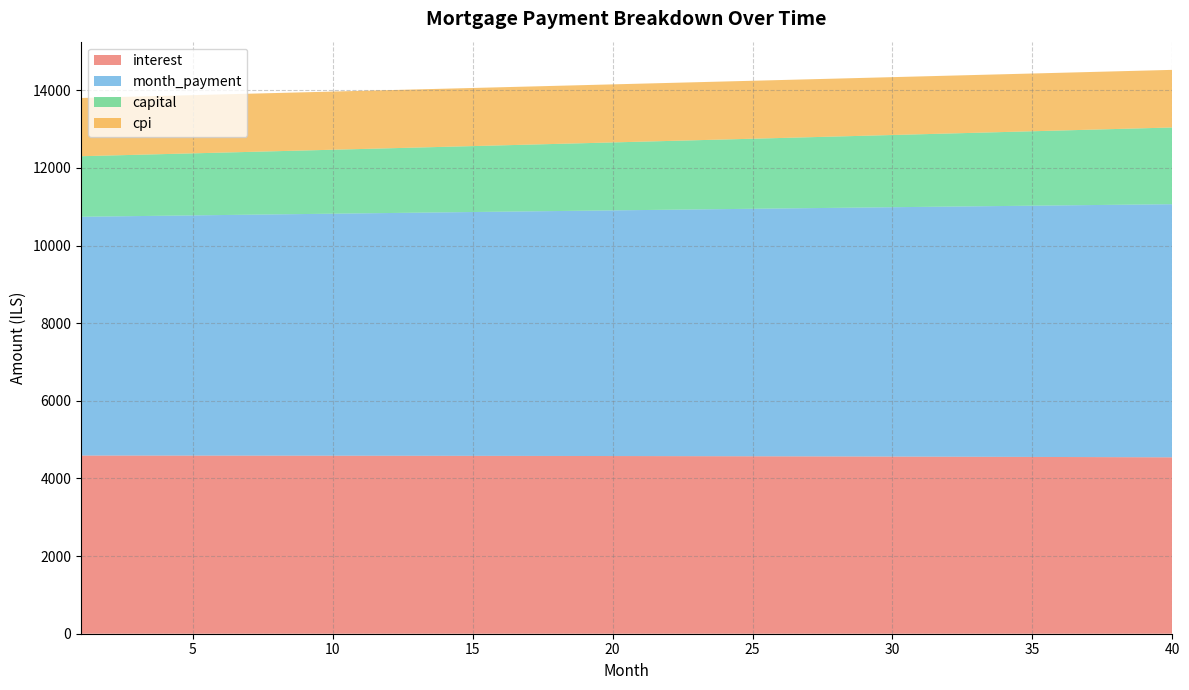

Reading right to left, list all the values displayed in this chart.

interest: 40=4543.7	39=4545.9	38=4548.0	37=4550.1	36=4552.1	35=4554.1	34=4556.0	33=4557.9	32=4559.7	31=4561.4	30=4563.1	29=4564.7	28=4566.3	27=4567.9	26=4569.3	25=4570.8	24=4572.1	23=4573.5	22=4574.7	21=4576.0	20=4577.1	19=4578.2	18=4579.3	17=4580.3	16=4581.3	15=4582.2	14=4583.1	13=4583.9	12=4584.7	11=4585.4	10=4586.1	9=4586.8	8=4587.3	7=4587.9	6=4588.4	5=4588.8	4=4589.3	3=4589.6	2=4589.9	1=4590.2
month_payment: 40=6520.3	39=6510.5	38=6500.8	37=6491.1	36=6481.3	35=6471.6	34=6461.9	33=6452.3	32=6442.6	31=6432.9	30=6423.3	29=6413.7	28=6404.1	27=6394.5	26=6384.9	25=6375.4	24=6365.8	23=6356.3	22=6346.7	21=6337.2	20=6327.8	19=6318.3	18=6308.8	17=6299.4	16=6289.9	15=6280.5	14=6271.1	13=6261.7	12=6252.3	11=6243.0	10=6233.6	9=6224.3	8=6215.0	7=6205.6	6=6196.4	5=6187.1	4=6177.8	3=6168.6	2=6159.3	1=6150.1
capital: 40=1976.7	39=1964.7	38=1952.8	37=1941.0	36=1929.2	35=1917.5	34=1905.9	33=1894.4	32=1882.9	31=1871.5	30=1860.2	29=1848.9	28=1837.8	27=1826.6	26=1815.6	25=1804.6	24=1793.7	23=1782.8	22=1772.0	21=1761.3	20=1750.6	19=1740.0	18=1729.5	17=1719.0	16=1708.6	15=1698.3	14=1688.0	13=1677.8	12=1667.6	11=1657.5	10=1647.5	9=1637.5	8=1627.6	7=1617.8	6=1608.0	5=1598.2	4=1588.6	3=1578.9	2=1569.4	1=1559.9
cpi: 40=1484.1	39=1484.8	38=1485.5	37=1486.2	36=1486.9	35=1487.6	34=1488.2	33=1488.8	32=1489.4	31=1490.0	30=1490.6	29=1491.1	28=1491.7	27=1492.2	26=1492.7	25=1493.2	24=1493.6	23=1494.1	22=1494.5	21=1494.9	20=1495.3	19=1495.7	18=1496.1	17=1496.4	16=1496.8	15=1497.1	14=1497.4	13=1497.7	12=1497.9	11=1498.2	10=1498.4	9=1498.7	8=1498.9	7=1499.1	6=1499.2	5=1499.4	4=1499.6	3=1499.7	2=1499.8	1=1499.9